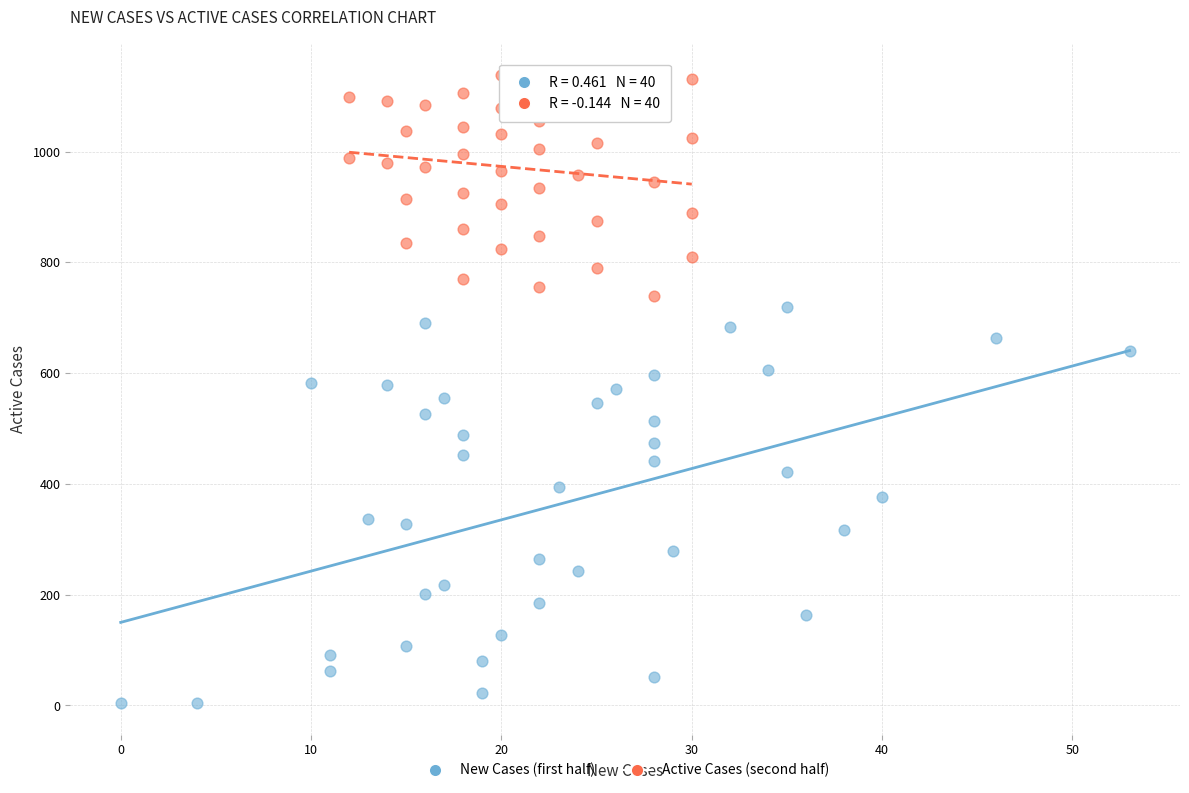

Which series has the largest Y range (max minus min)?

New Cases (first half)